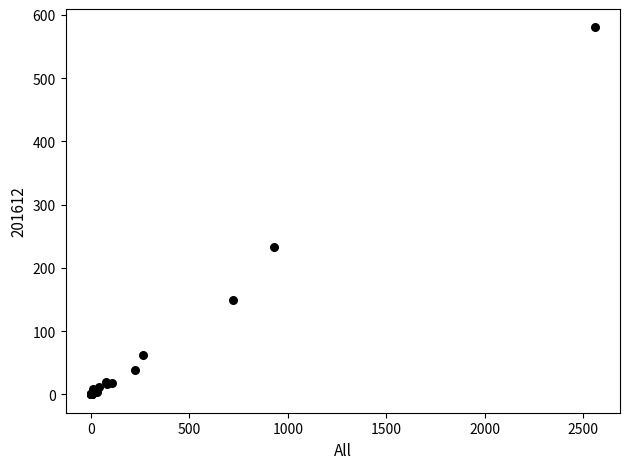

What Y value in the scatter plot is closest to 290?

233.6